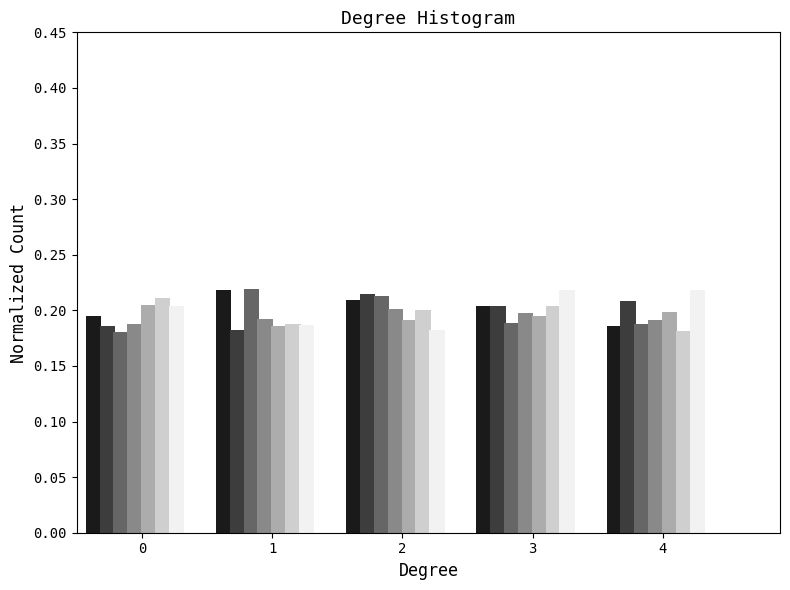

What is the total value across all series at 0?

1.4